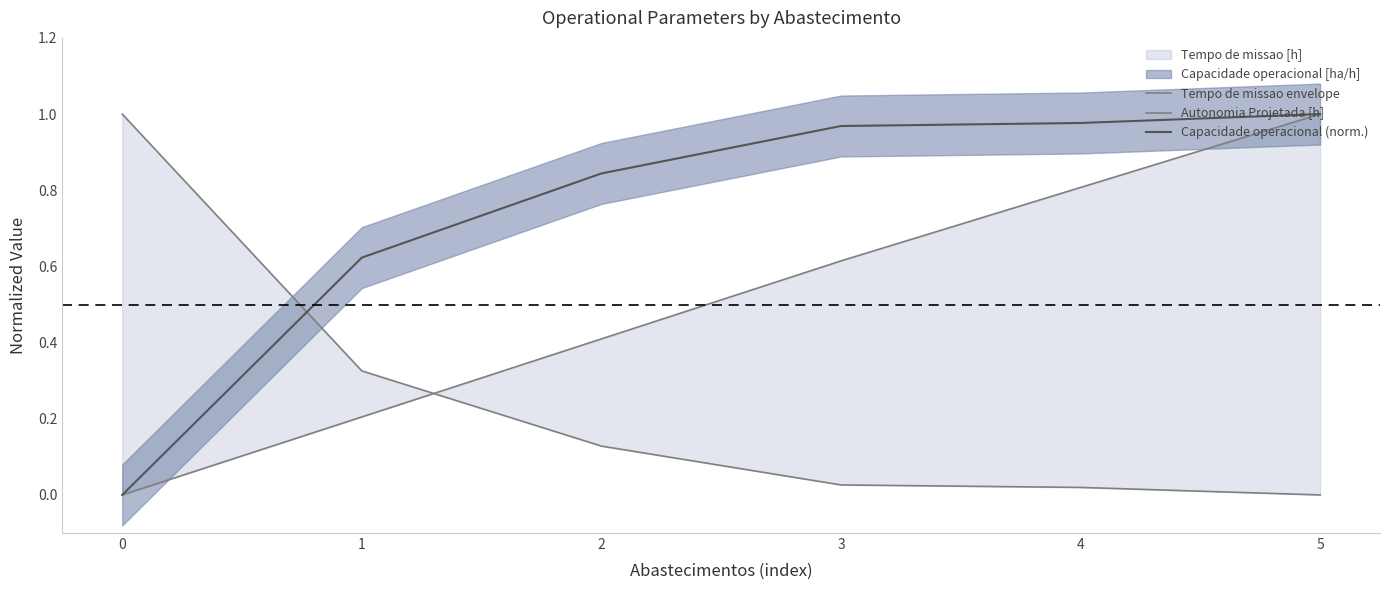

Between 2 and 1, which is larger?

1